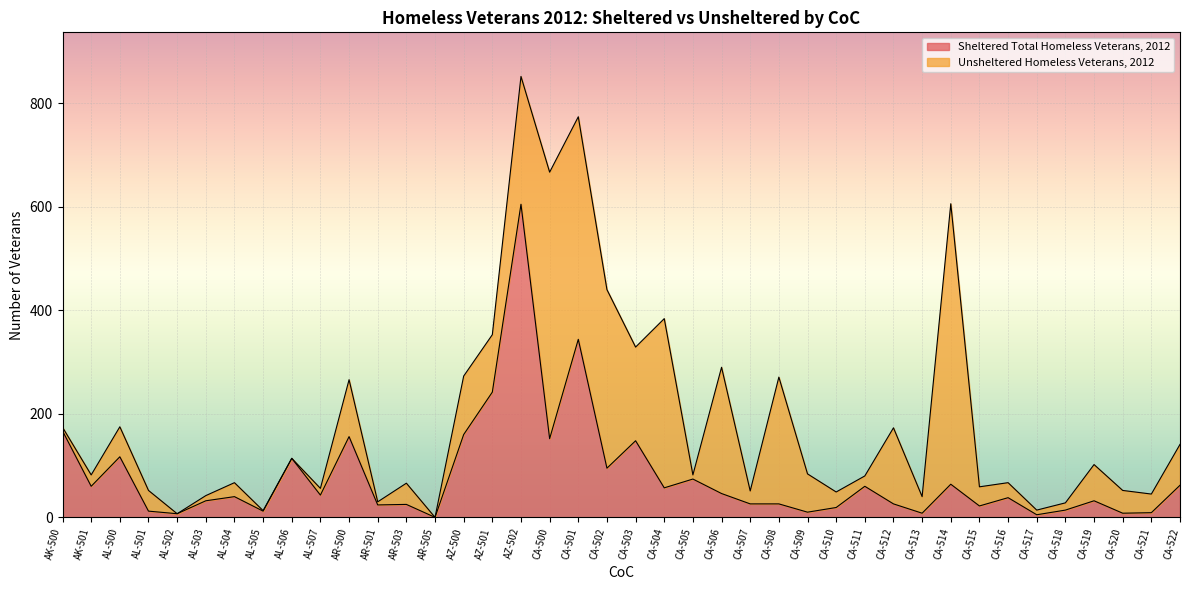

Is it true that the value at CA-518 is 24?

False